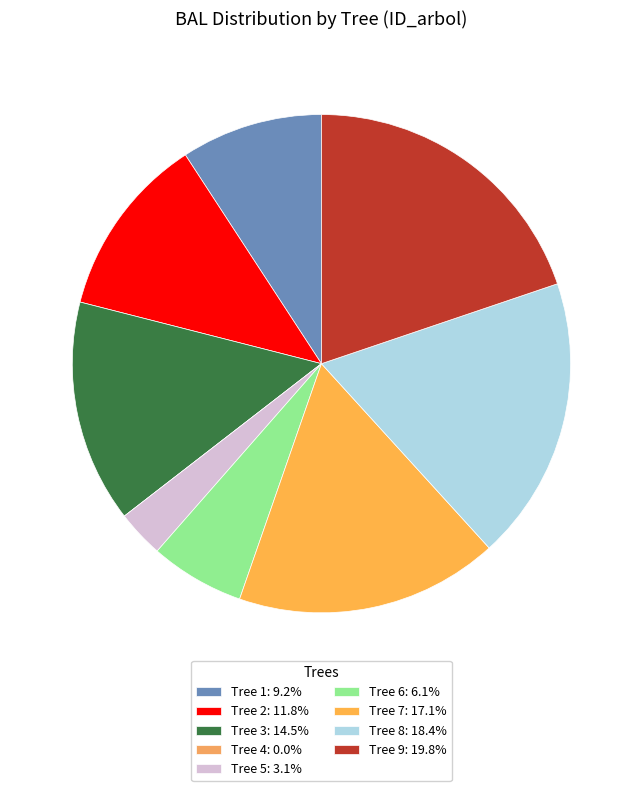

How many slices are in this pie chart?

9